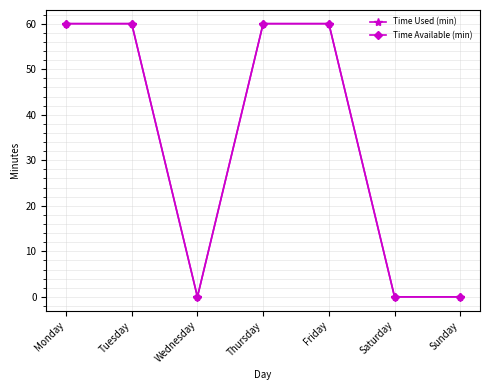

Is this an area chart (filled region under the line)?

No